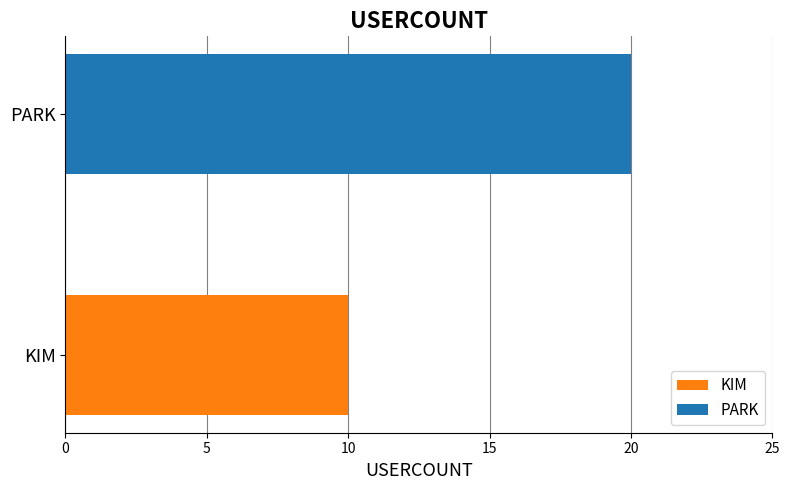

List the series in order of their peak value, lowest first.

KIM, PARK